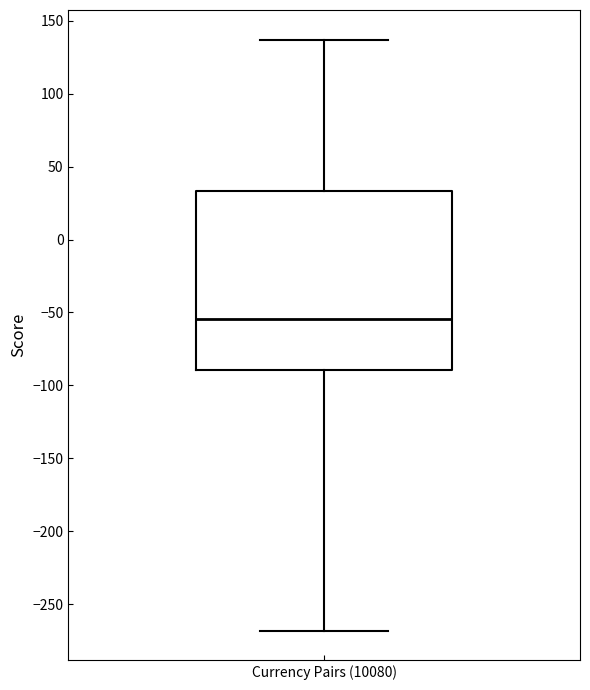

Where does the lower whisker of the box for Currency Pairs (10080) end on the y-axis? The values are not printed on the chart, so give them approximately, as read against the axis.

-270